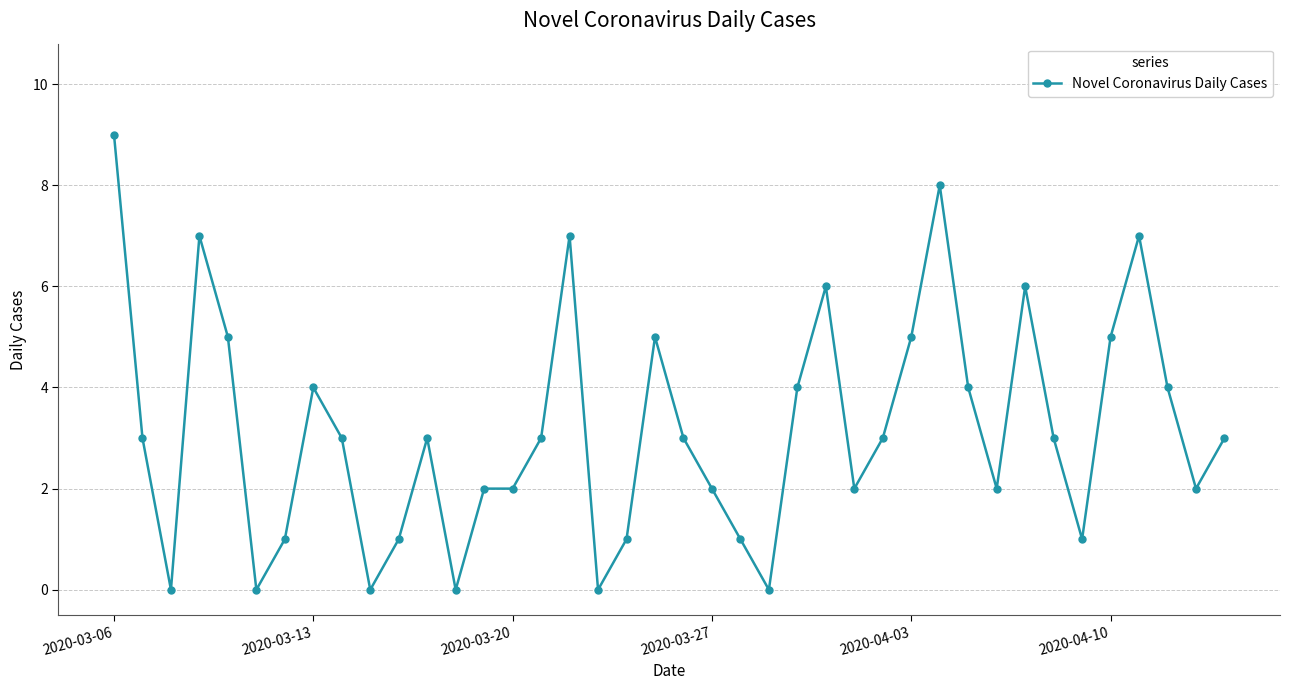

True or false: the data has more than 0 interior local peaks.

True